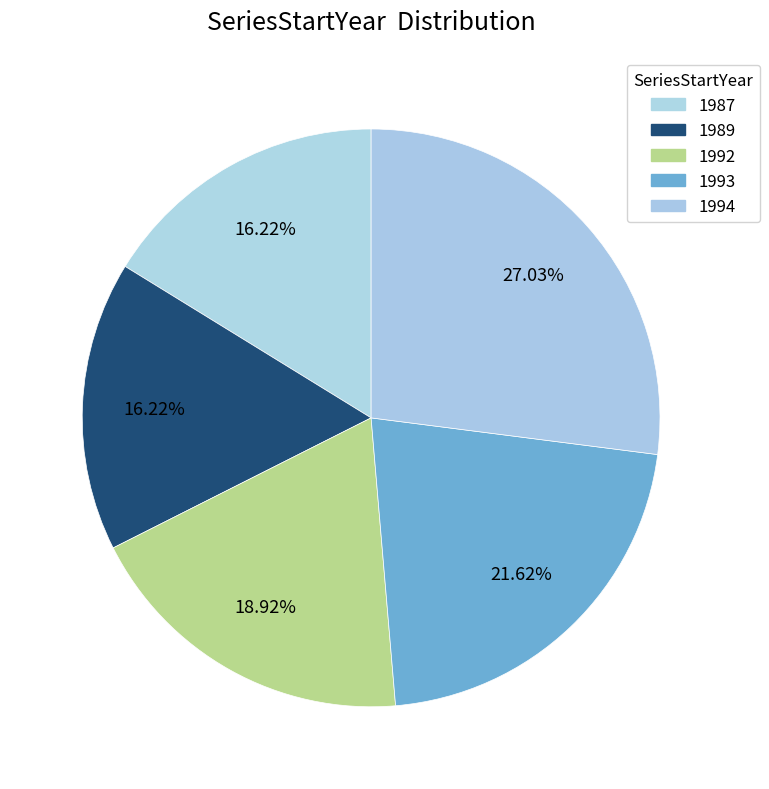

What is the smallest slice in the pie chart?

1987